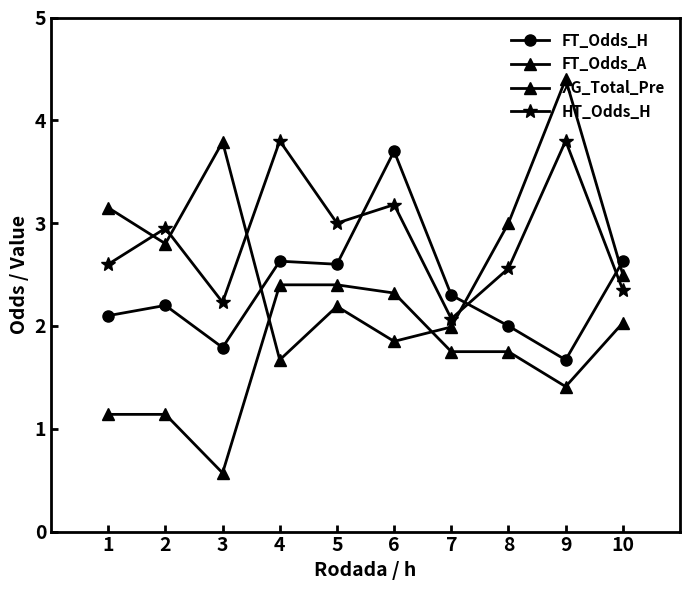

How many categories are shown in the chart?

10